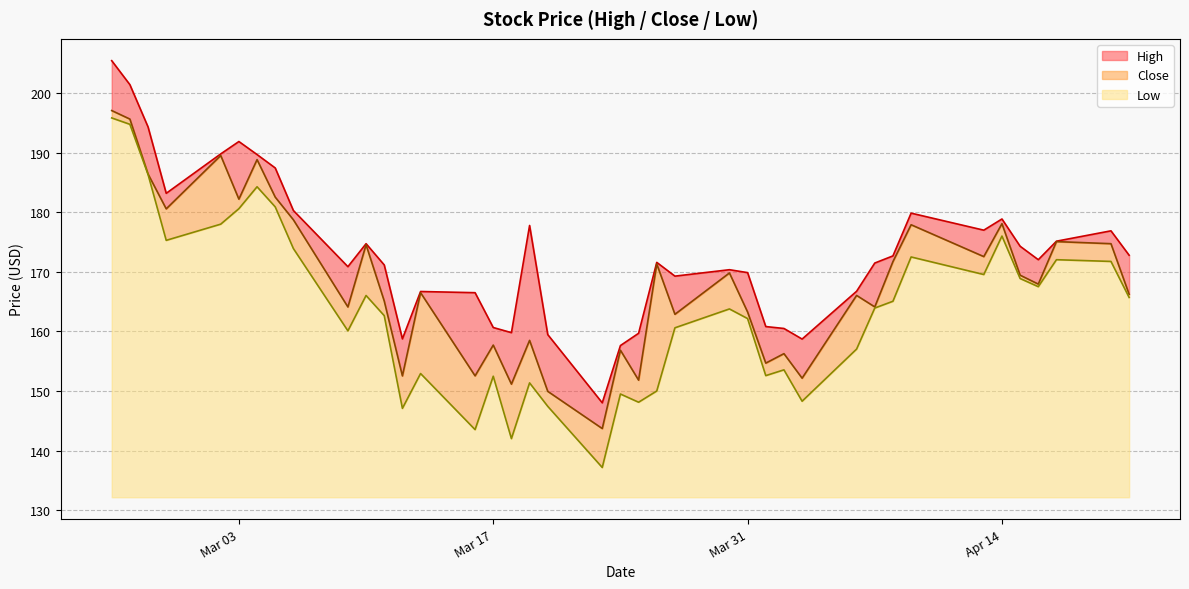

Does the chart have visible grid lines?

Yes